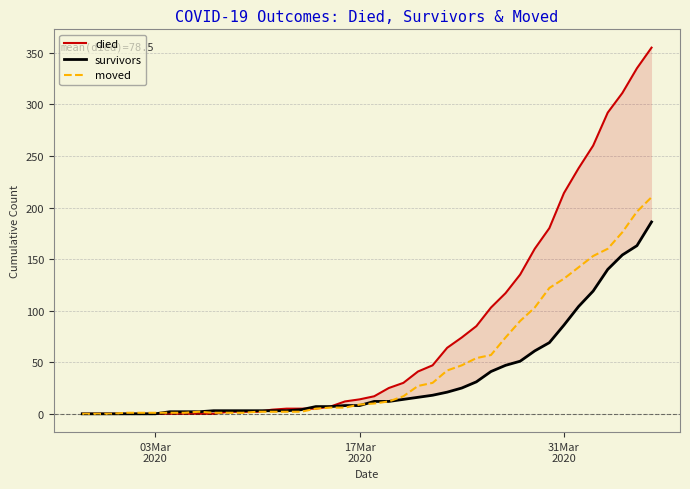

What is the maximum value for moved?

210